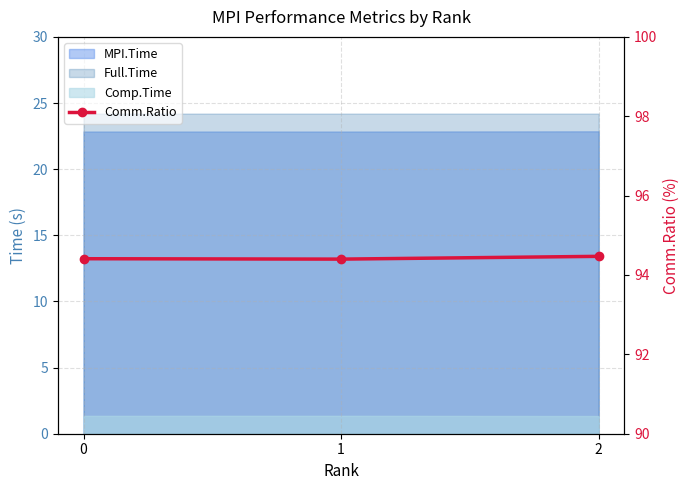

Does the chart have visible grid lines?

Yes